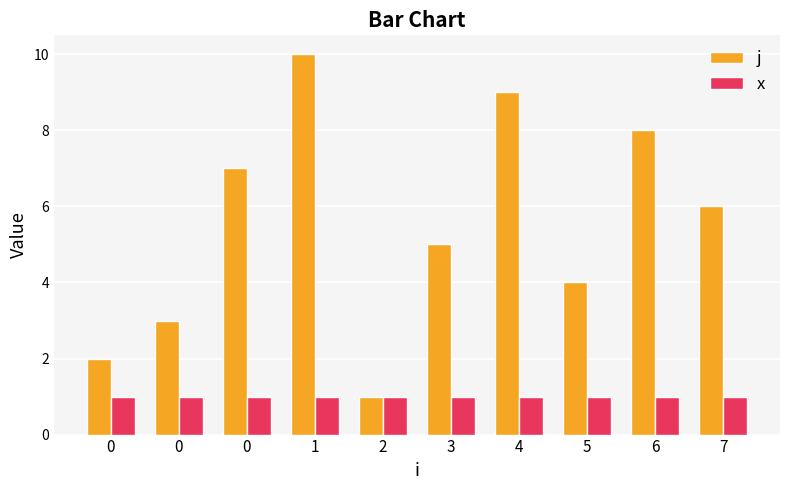

How many groups of bars are there?

10